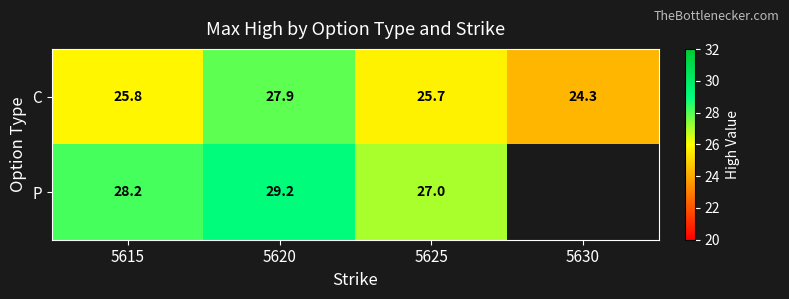

The value of C at 5625 is 39.2. True or false?

False